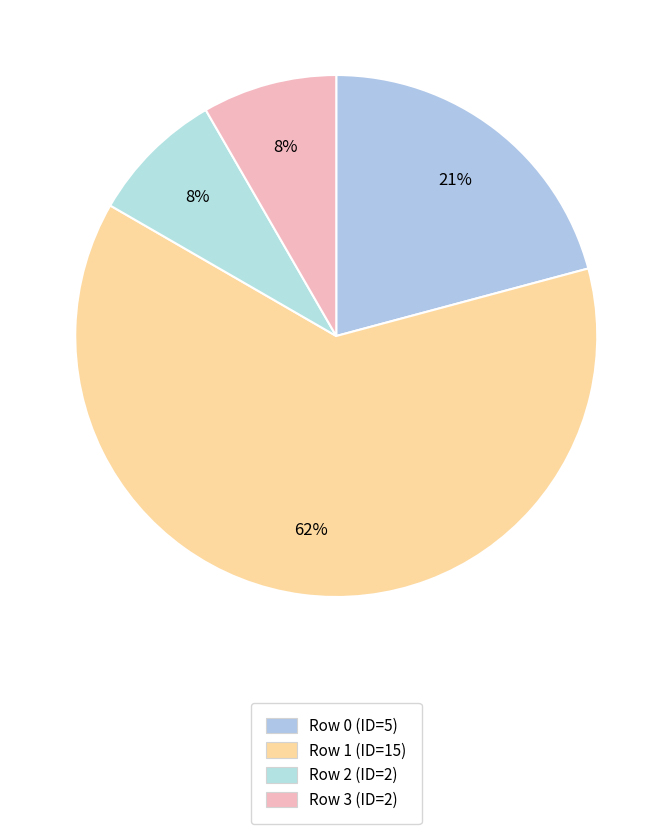

To the nearest percent, what is the difference between the largest and smallest slice percentages?

54%